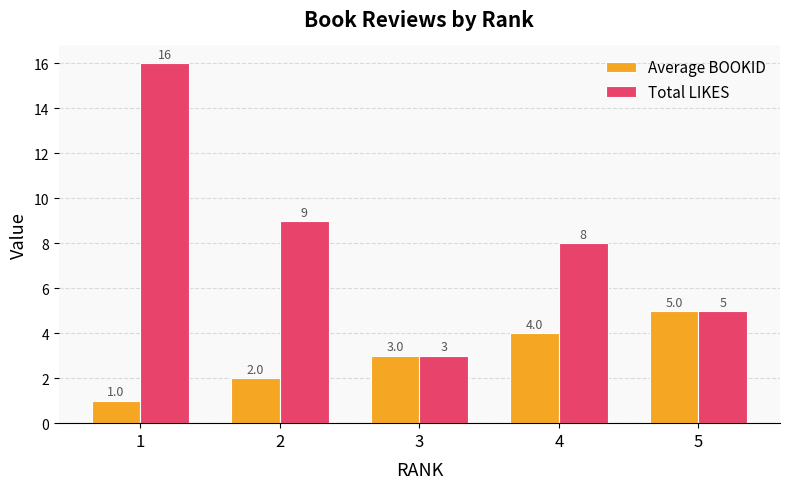

How many data points does each series have?

5